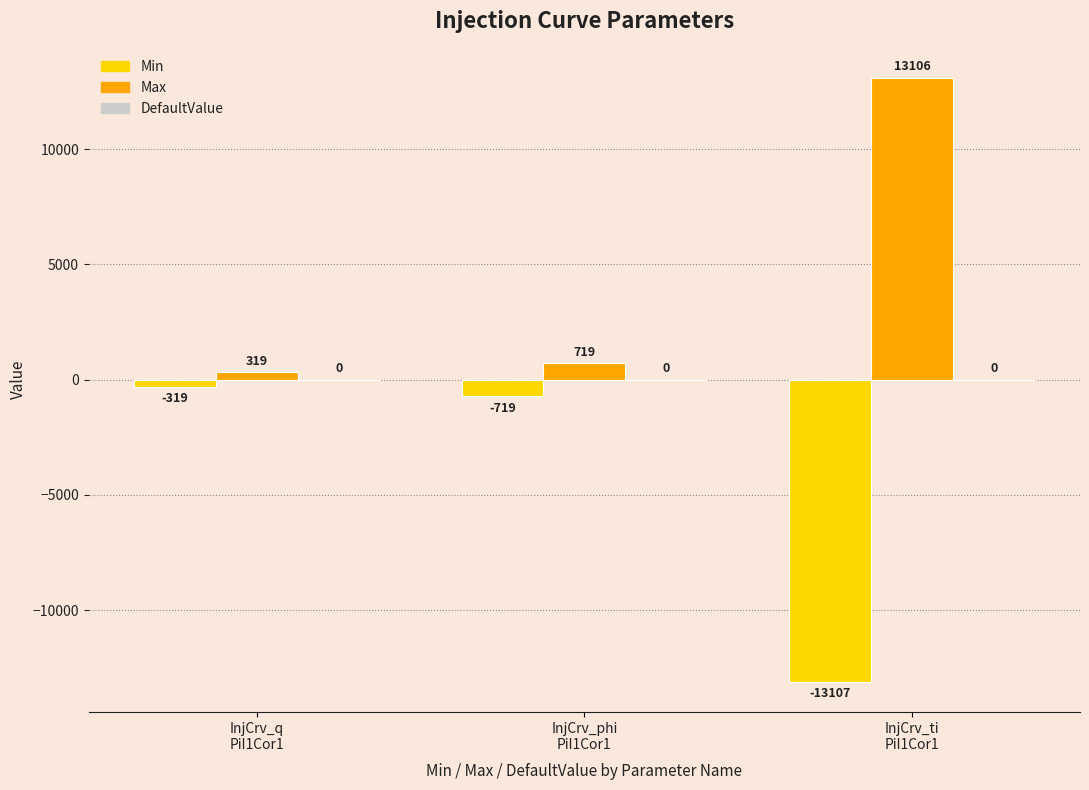

List the series in order of their overall mean, lowest first.

Min, Max